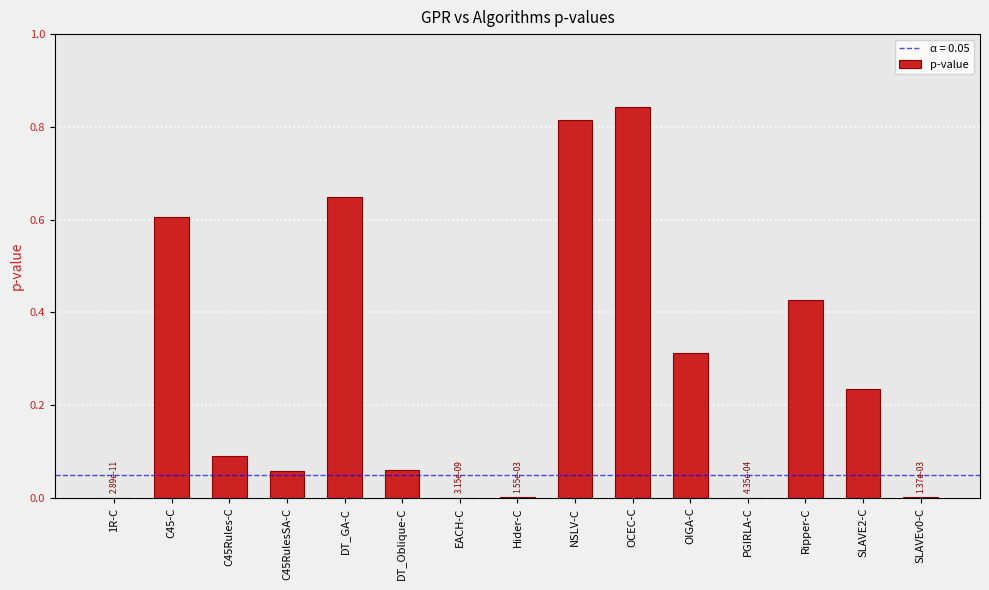

Between OIGA-C and PGIRLA-C, which is larger?

OIGA-C